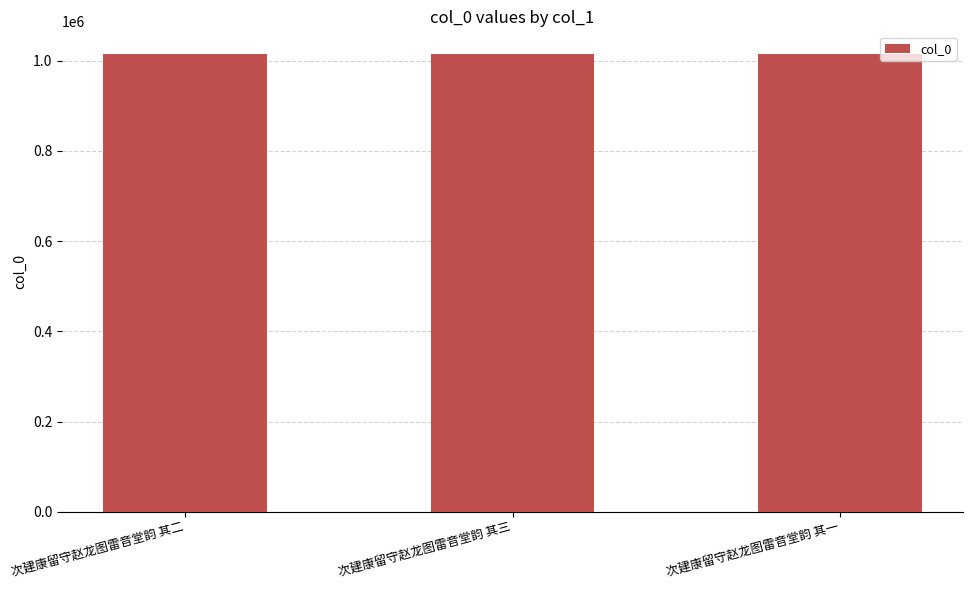

Where does the data first go above 1014470?

次建康留守赵龙图雷音堂韵 其二